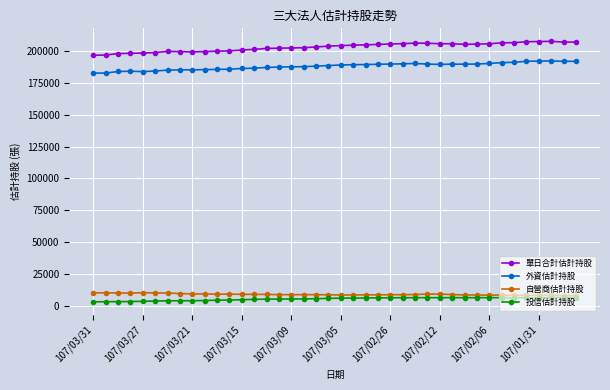

Which series has the largest total across all categories?

單日合計估計持股